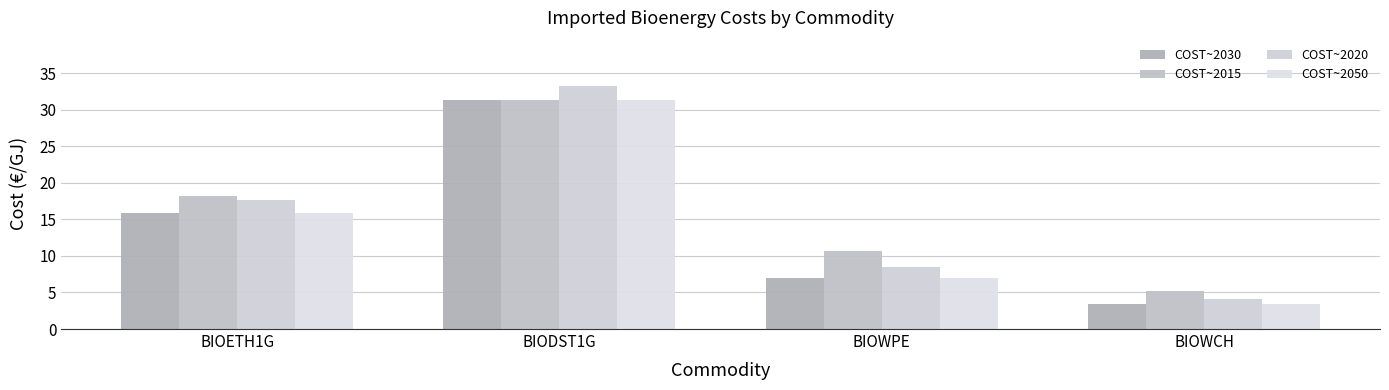

Are the bars grouped side by side (vs. stacked)?

Yes